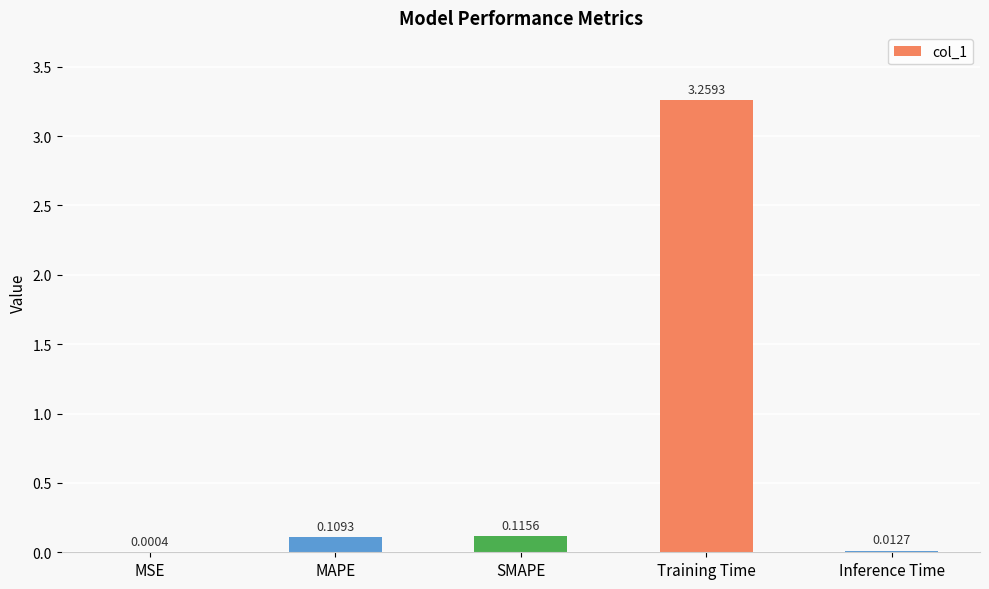

Which category has the highest value across all series?

Training Time